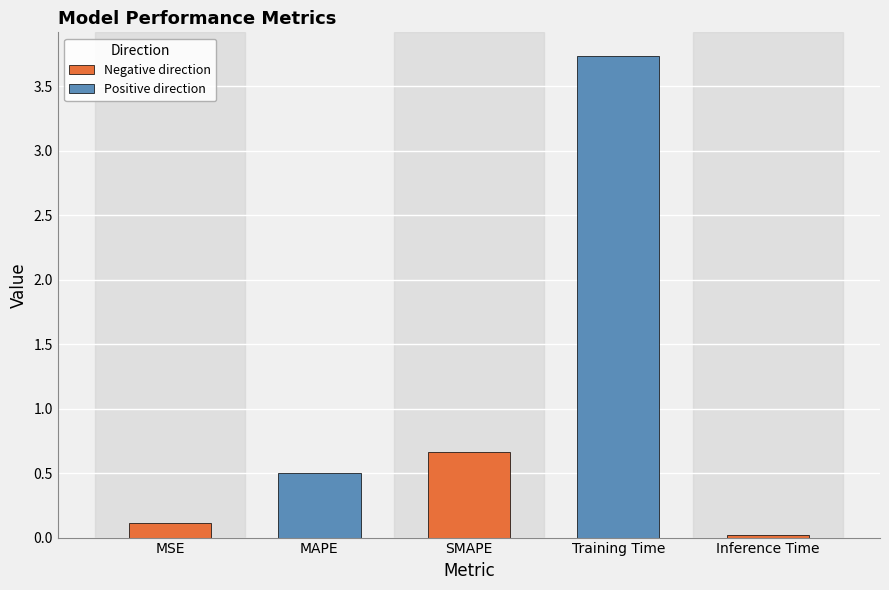

Does the chart contain stacked bars?

No